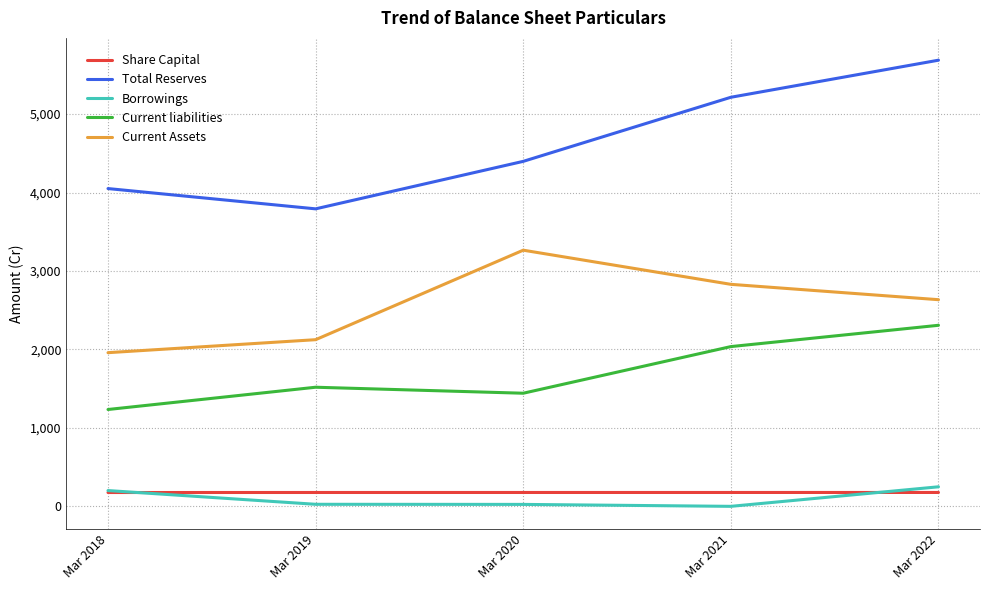

Where does the Total Reserves series first go above 4397?

Mar 2020